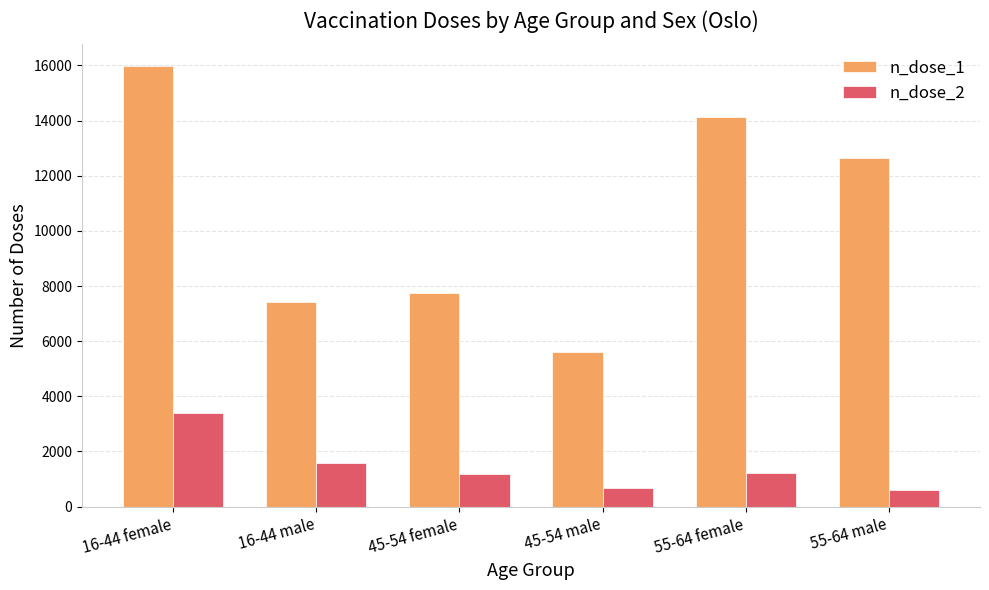

How many values in the n_dose_2 series are below 1209?

3